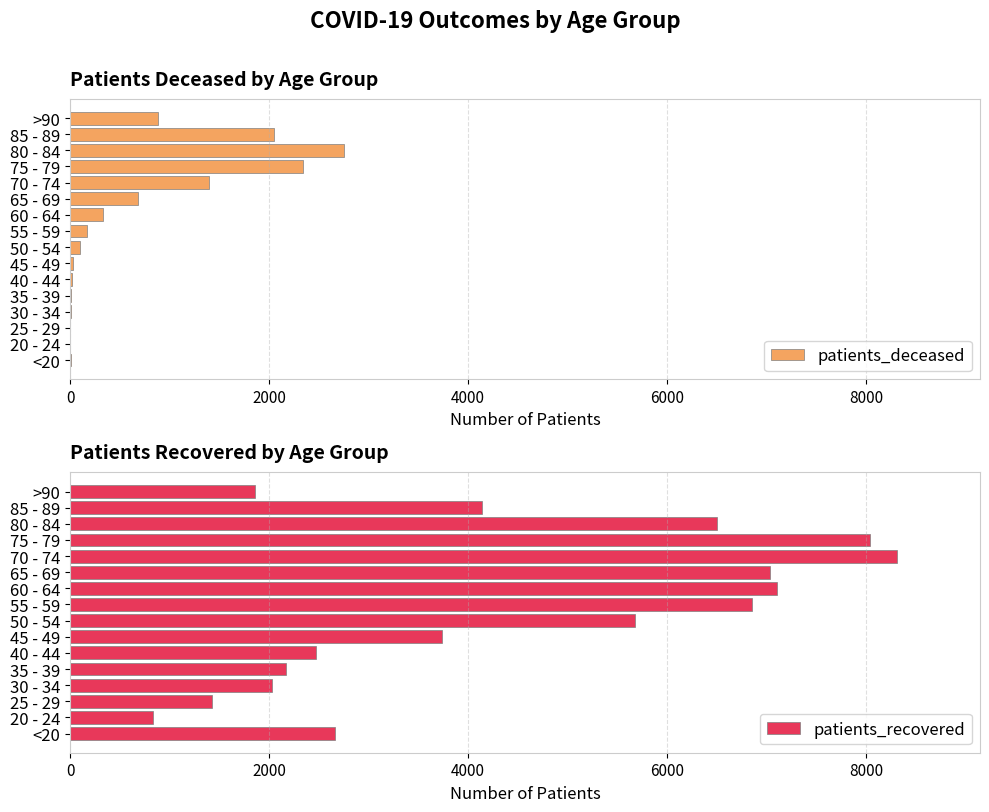

What is the sum of the patients_deceased values at 85 - 89 and 25 - 29?

2054